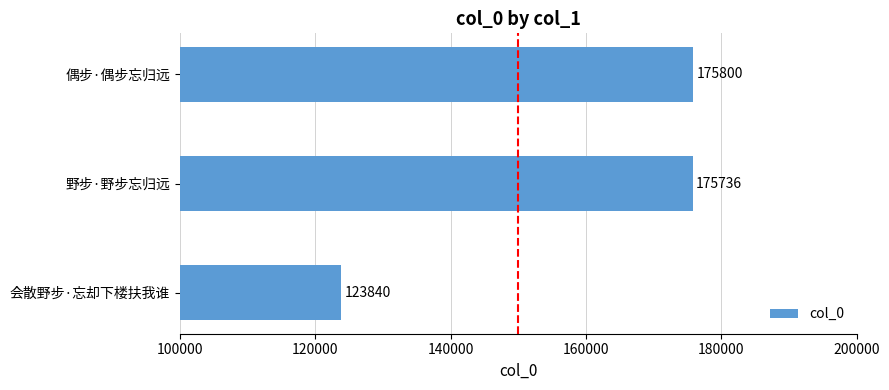

How many categories are shown in the chart?

3